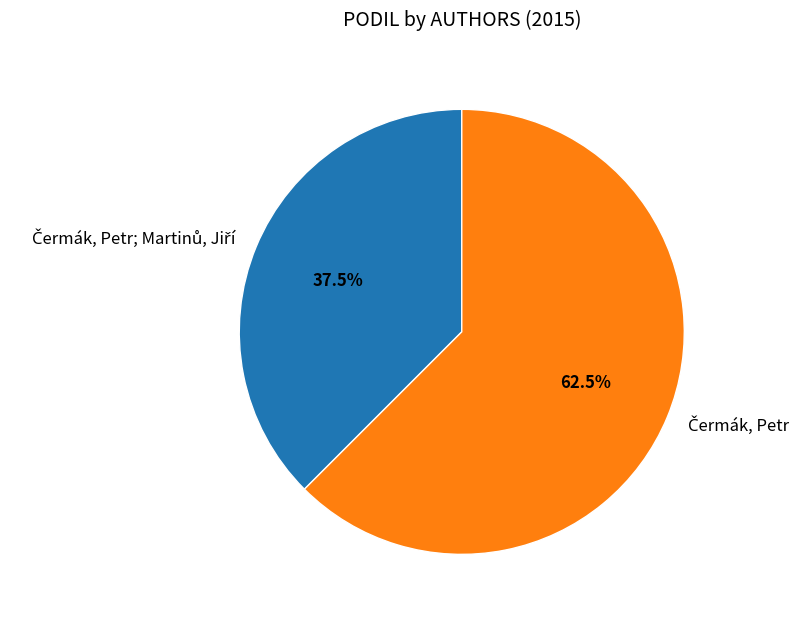

How many segments does this pie chart have?

2